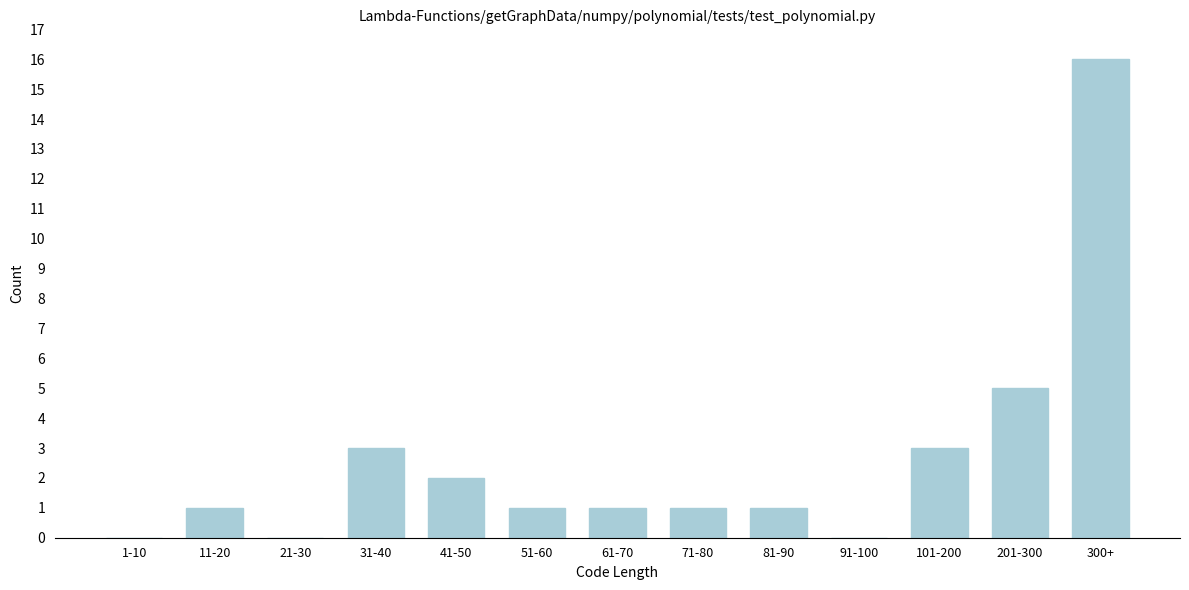

Reading right to left, extract all data points from this chart.

300+=16	201-300=5	101-200=3	91-100=0	81-90=1	71-80=1	61-70=1	51-60=1	41-50=2	31-40=3	21-30=0	11-20=1	1-10=0